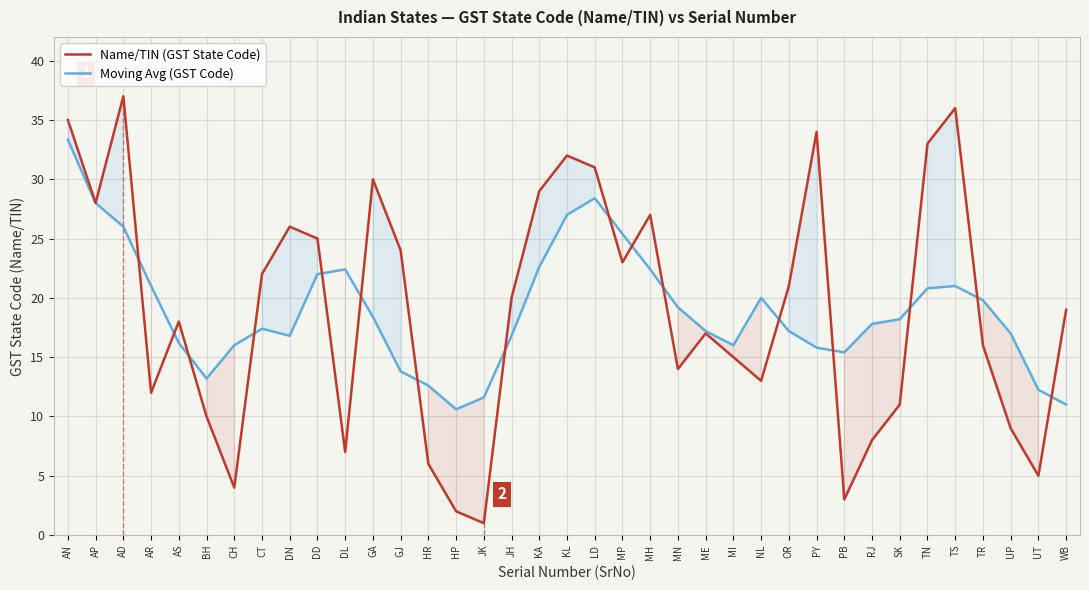

Reading left to right, what are all the values shown in this chart?

Name/TIN (GST State Code): AN=35.0	AP=28.0	AD=37.0	AR=12.0	AS=18.0	BH=10.0	CH=4.0	CT=22.0	DN=26.0	DD=25.0	DL=7.0	GA=30.0	GJ=24.0	HR=6.0	HP=2.0	JK=1.0	JH=20.0	KA=29.0	KL=32.0	LD=31.0	MP=23.0	MH=27.0	MN=14.0	ME=17.0	MI=15.0	NL=13.0	OR=21.0	PY=34.0	PB=3.0	RJ=8.0	SK=11.0	TN=33.0	TS=36.0	TR=16.0	UP=9.0	UT=5.0	WB=19.0
Moving Avg (GST Code): AN=33.3	AP=28.0	AD=26.0	AR=21.0	AS=16.2	BH=13.2	CH=16.0	CT=17.4	DN=16.8	DD=22.0	DL=22.4	GA=18.4	GJ=13.8	HR=12.6	HP=10.6	JK=11.6	JH=16.8	KA=22.6	KL=27.0	LD=28.4	MP=25.4	MH=22.4	MN=19.2	ME=17.2	MI=16.0	NL=20.0	OR=17.2	PY=15.8	PB=15.4	RJ=17.8	SK=18.2	TN=20.8	TS=21.0	TR=19.8	UP=17.0	UT=12.2	WB=11.0